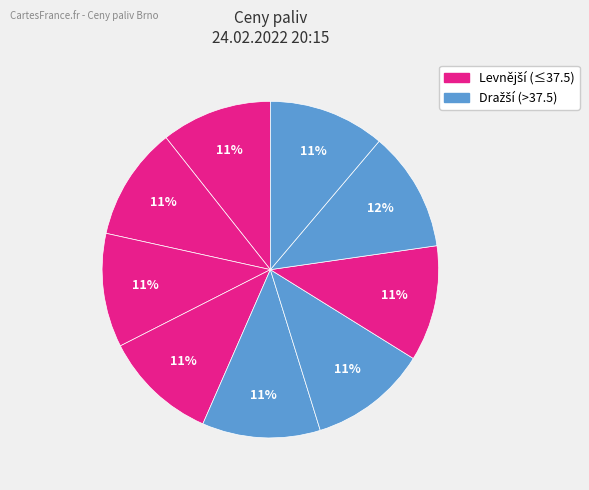

How many slices are in this pie chart?

9